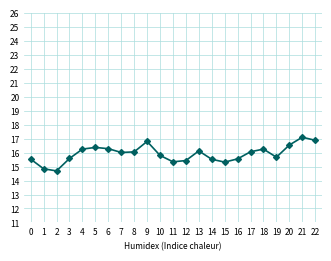

The value at 12 is 23.1. True or false?

False